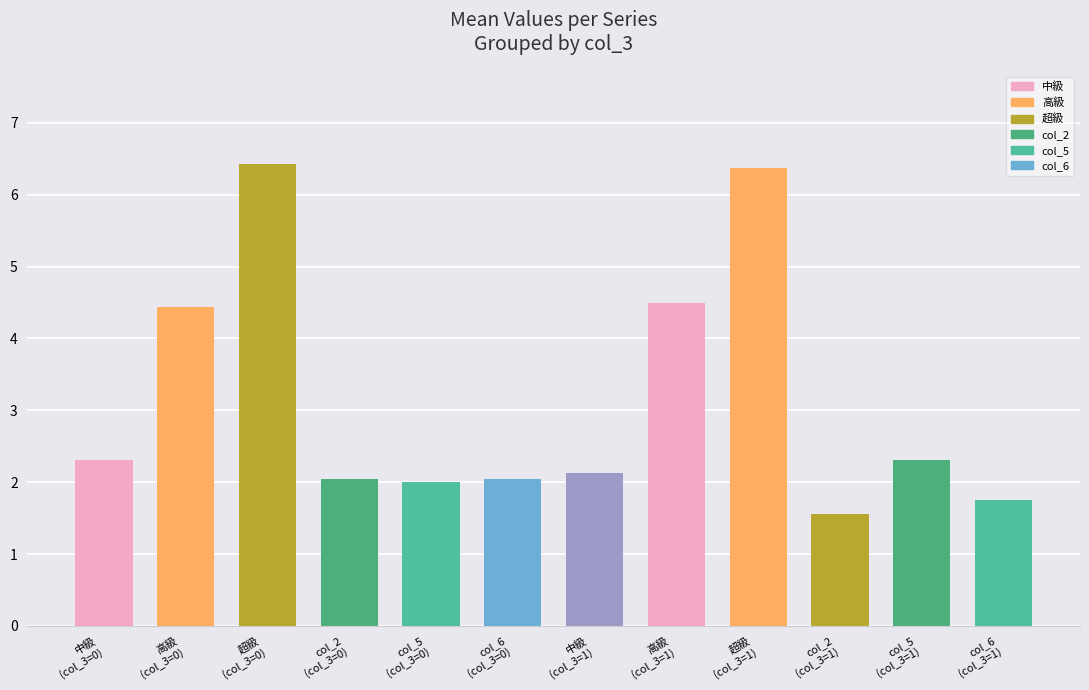

What is the sum of all values?

37.9